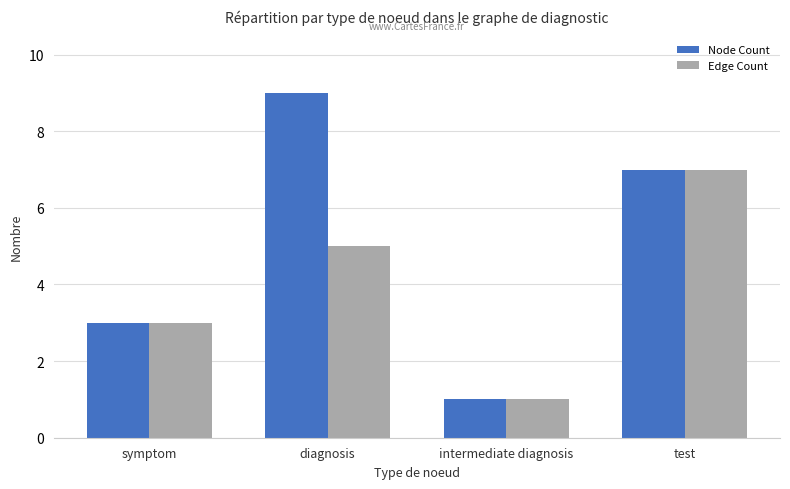

Reading left to right, transcribe all the data shown in this chart.

Node Count: symptom=3	diagnosis=9	intermediate diagnosis=1	test=7
Edge Count: symptom=3	diagnosis=5	intermediate diagnosis=1	test=7